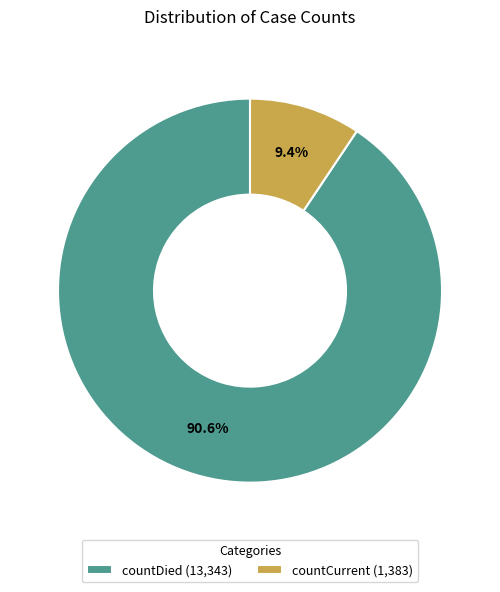

True or false: countCurrent accounts for 18% of the total.

False